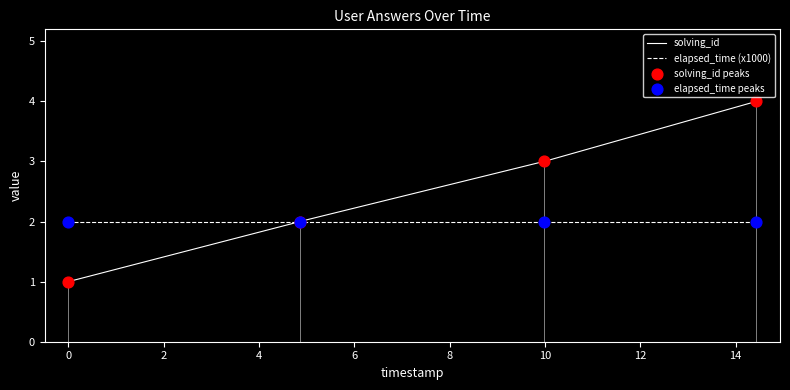

What is the highest value of the elapsed_time (x1000) series?

2.0